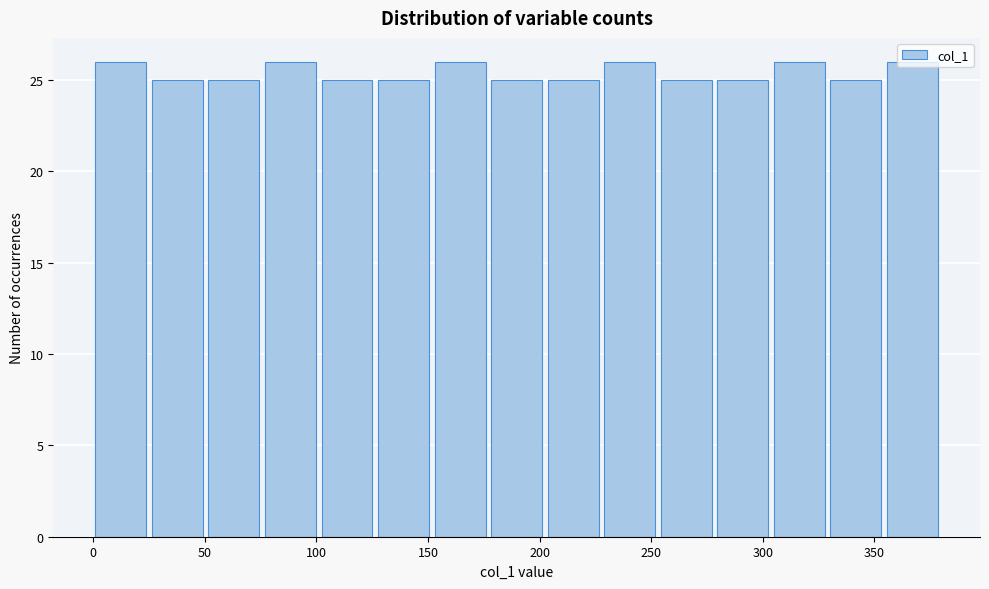

Reading left to right, transcribe this chart: for each bar, give the range it covers on the x-axis and its height. Neither the bar edges nor the heights are printed on the chart, so give them approximately, as read against the axes.

0 to 25: 26
25 to 50: 25
50 to 75: 25
75 to 100: 26
100 to 130: 25
130 to 155: 25
155 to 180: 26
180 to 205: 25
205 to 230: 25
230 to 255: 26
255 to 280: 25
280 to 305: 25
305 to 330: 26
330 to 355: 25
355 to 380: 26